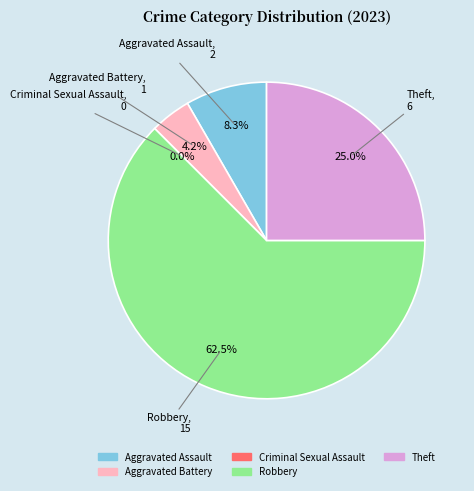

Does Criminal Sexual Assault account for over 50% of the chart?

No